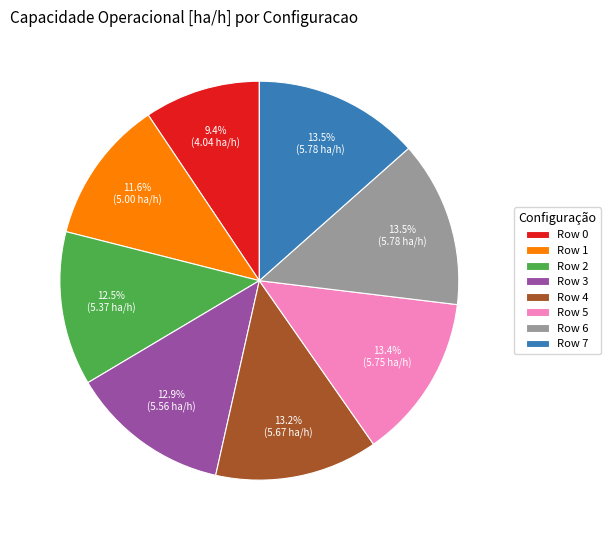

The Row 3 slice represents 13% of the pie. True or false?

True